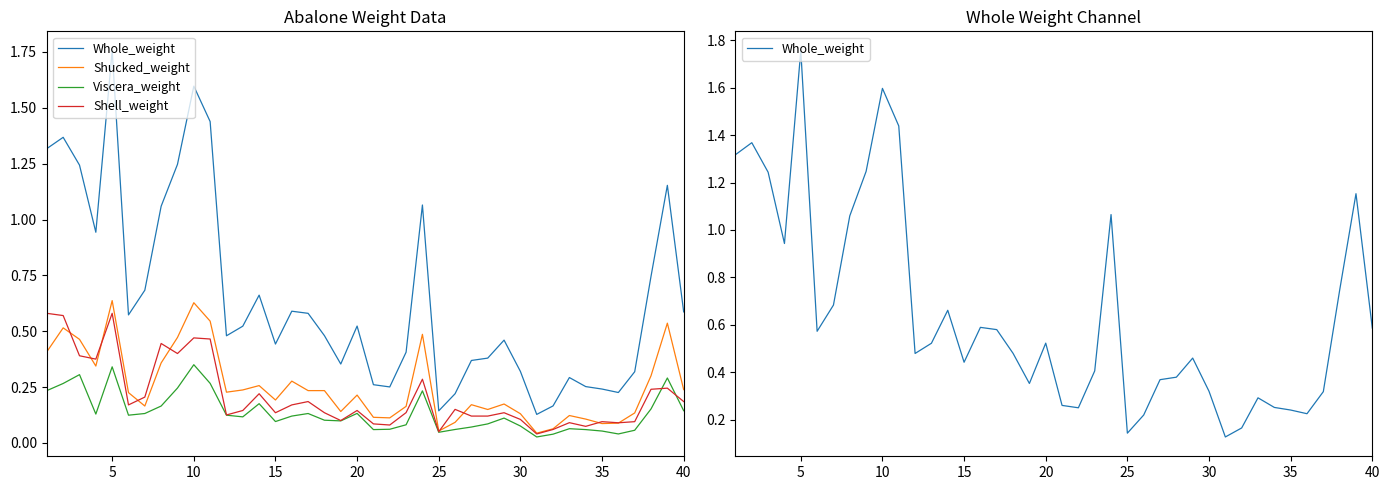

Where is the first local maximum for Shucked_weight?

5